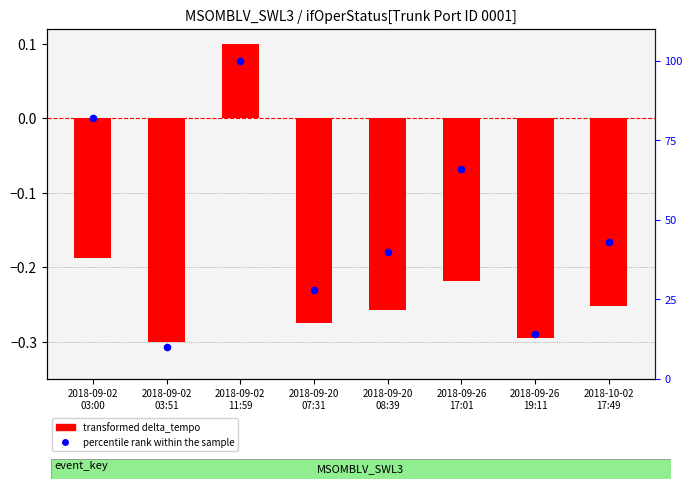

At which category is the sum across all series the highest?

2018-09-02
11:59